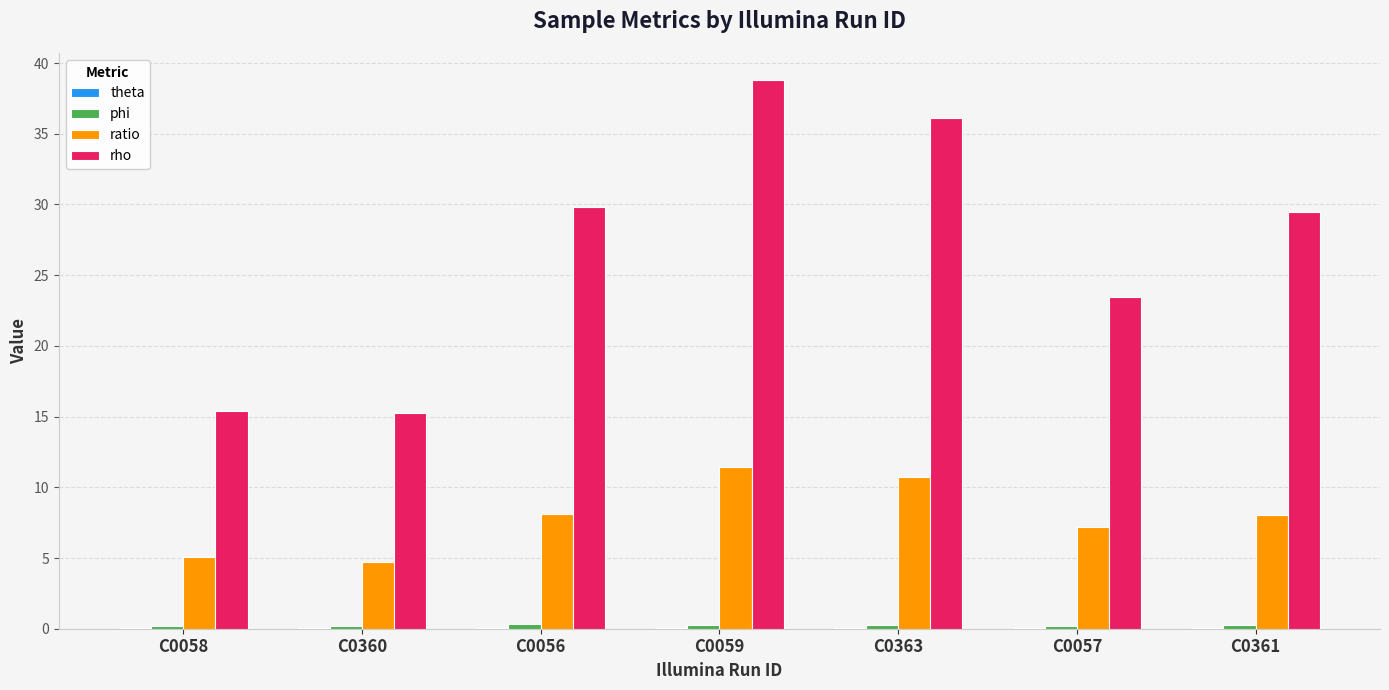

Which series has the largest total across all categories?

rho